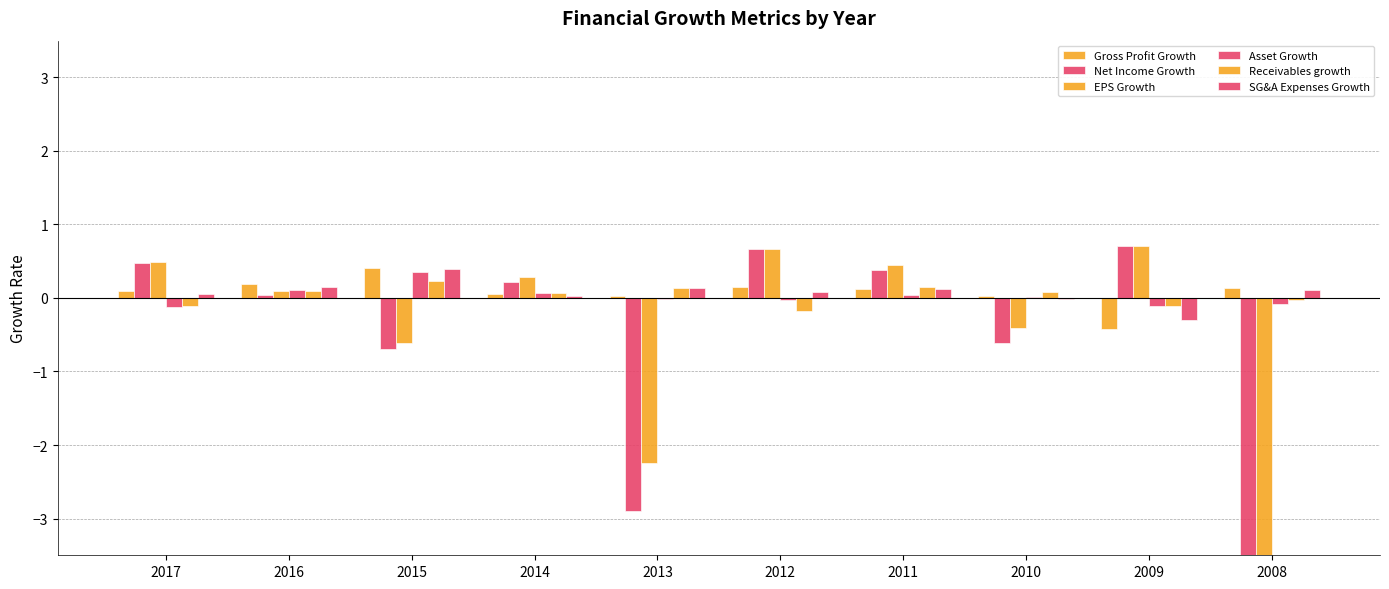

Count the number of categories in the chart.

10